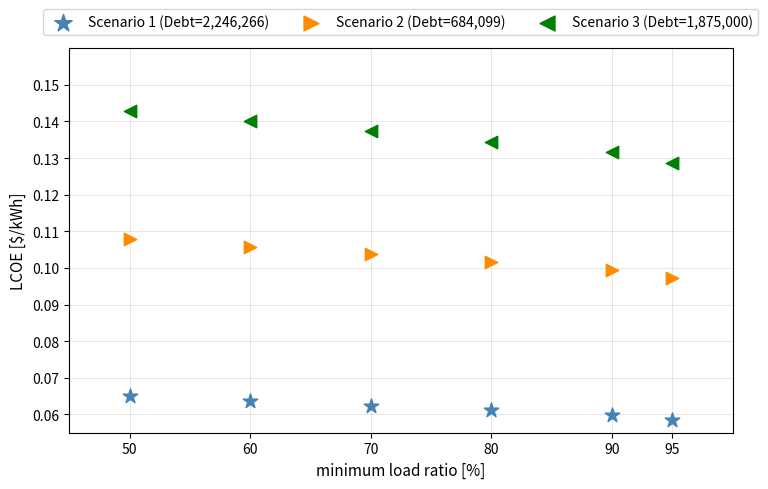

Which series contains the highest Y value?

Scenario 3 (Debt=1,875,000)